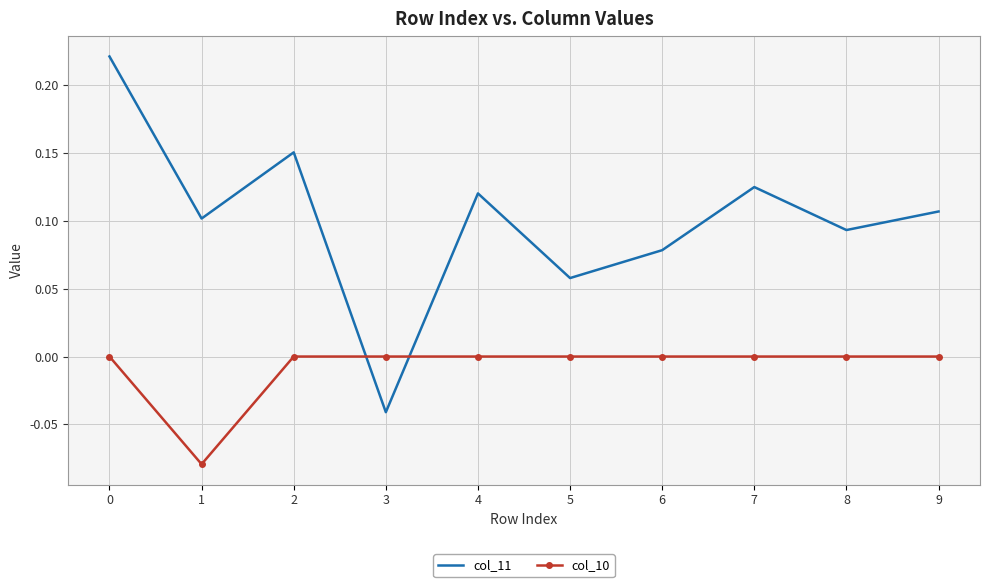

The col_11 series shows 0.0 at 6. True or false?

False